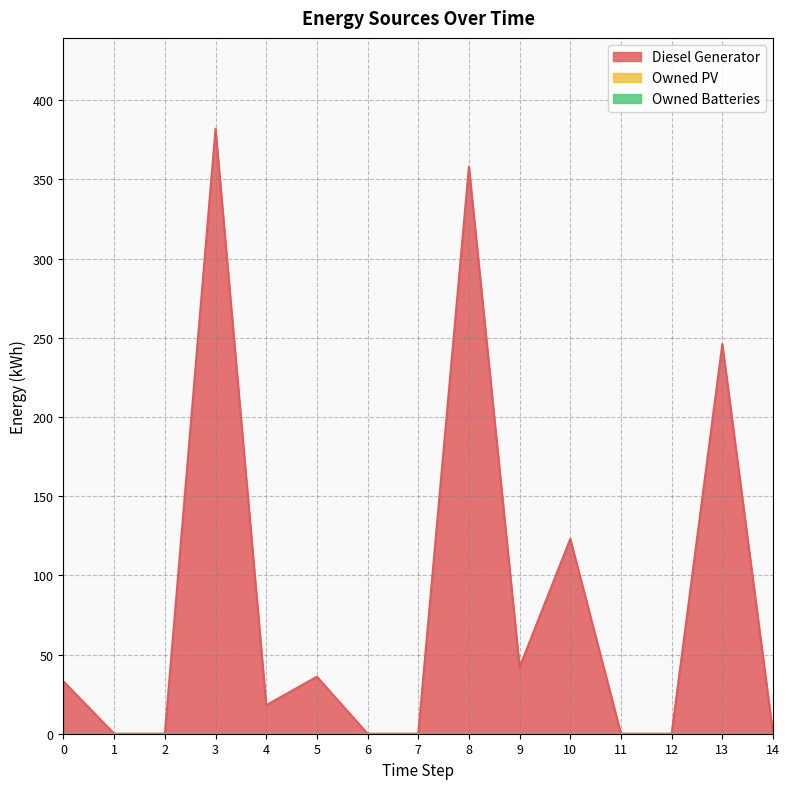

True or false: Diesel Generator has a value of 30 at 10.

False